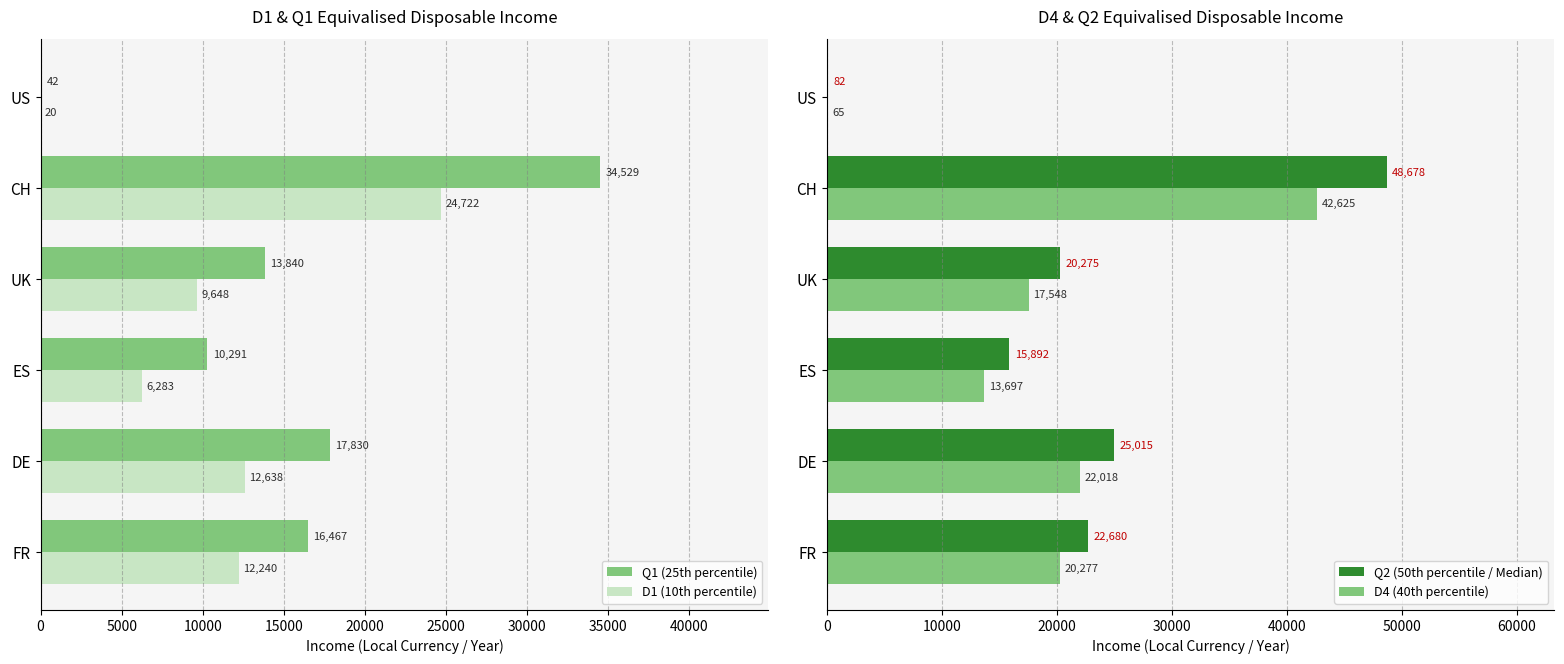

Is the value of D4 (40th percentile) at FR greater than the value of Q2 (50th percentile / Median) at UK?

Yes